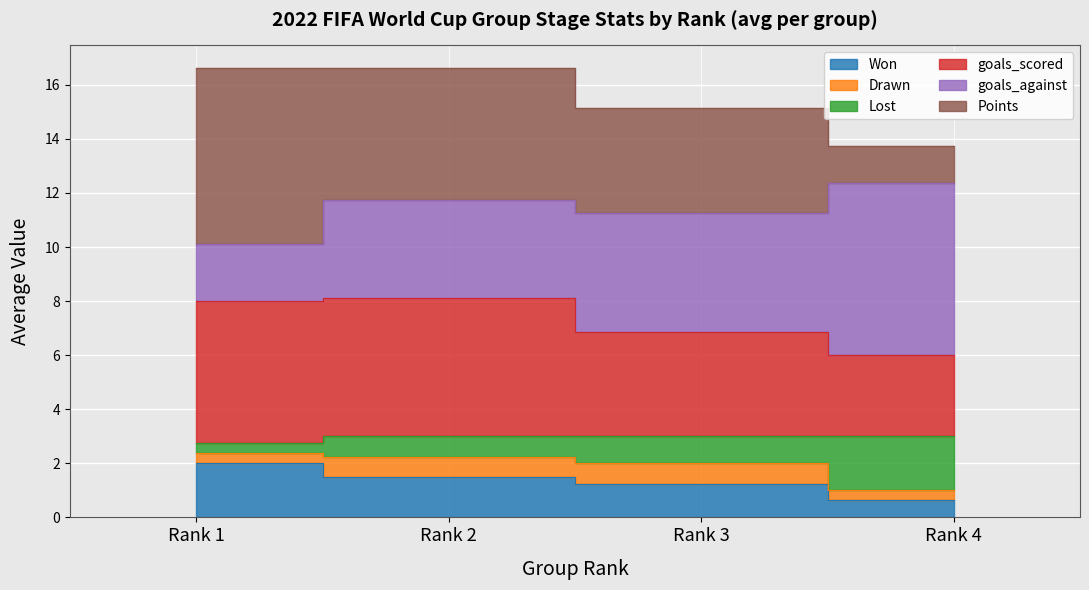

True or false: Lost has more than 1 interior local peaks.

False